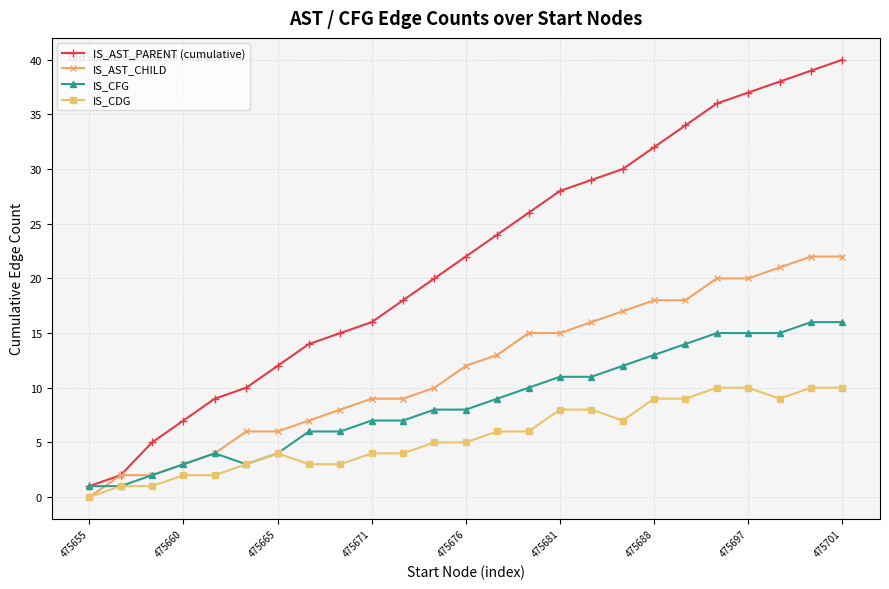

List the series in order of their peak value, lowest first.

IS_CDG, IS_CFG, IS_AST_CHILD, IS_AST_PARENT (cumulative)